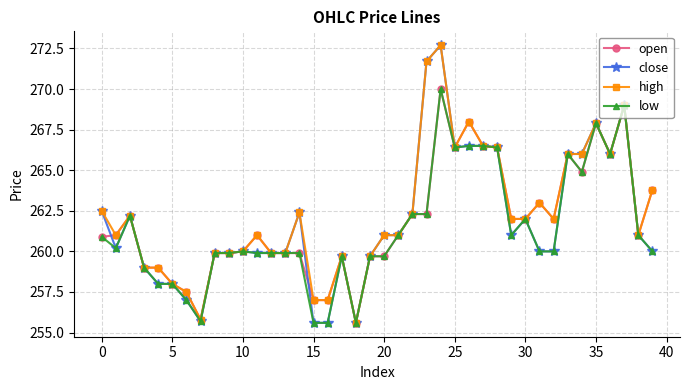

At how many categories does at least one series exceed 264?

11